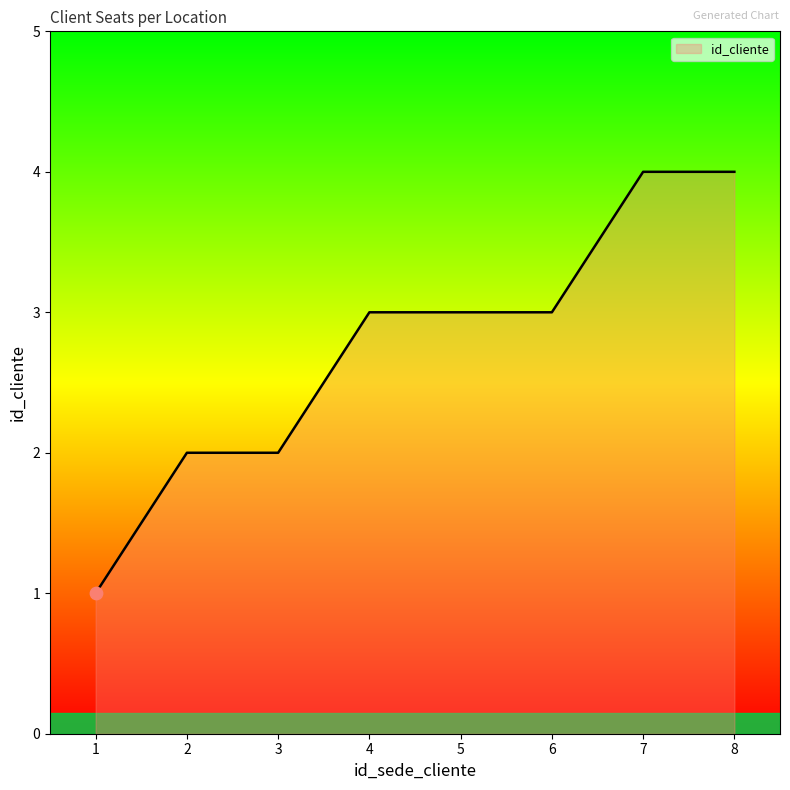

What is the change in value from 1 to 2?

+1